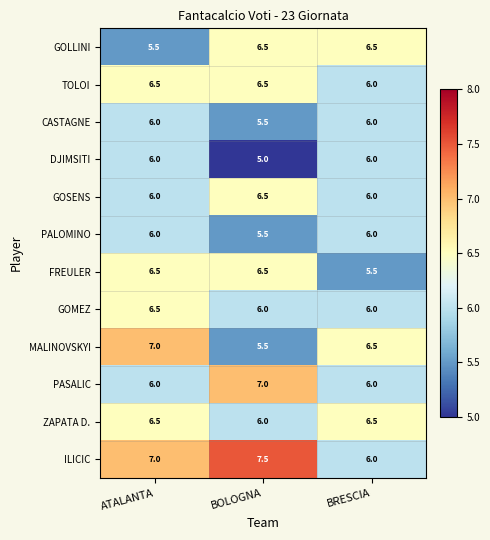

Read the PASALIC value at BOLOGNA.

7.0